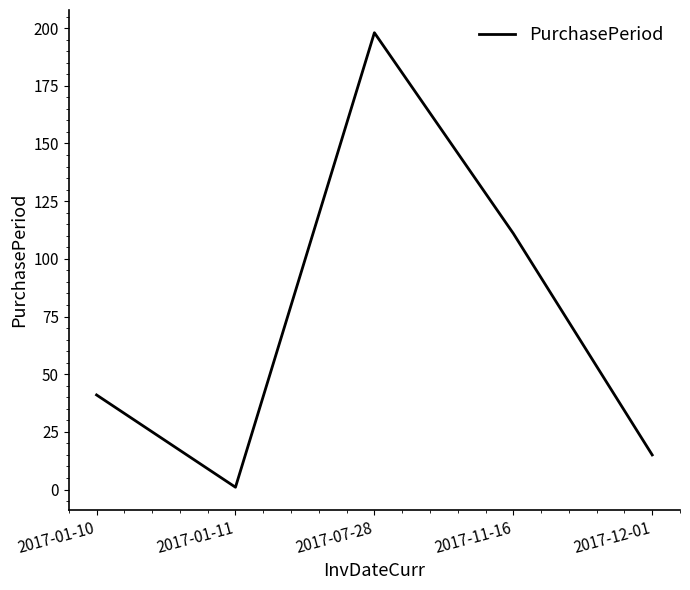

The value at 2017-07-28 is 198. True or false?

True